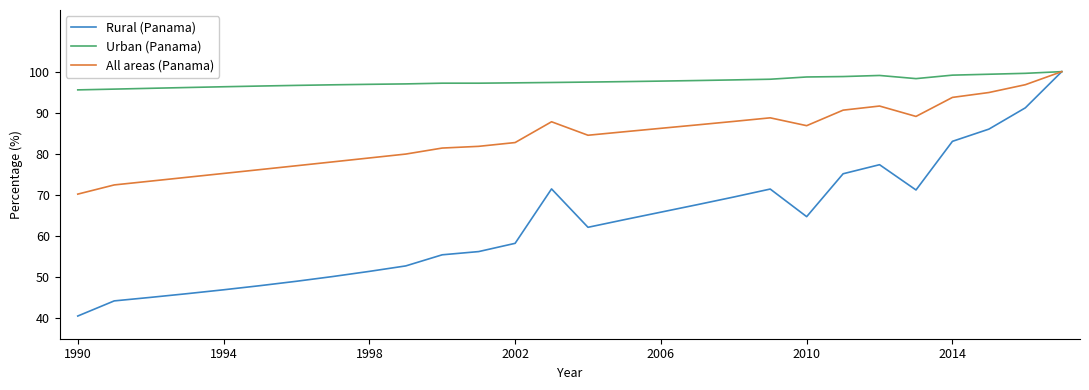

What is the minimum value shown in the chart?

40.5